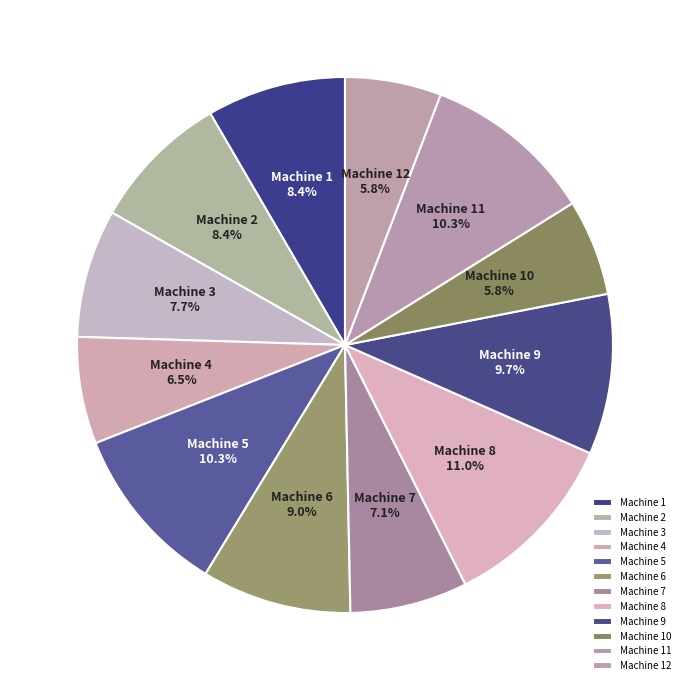

Is it true that Machine 6 is 9% of the pie?

True